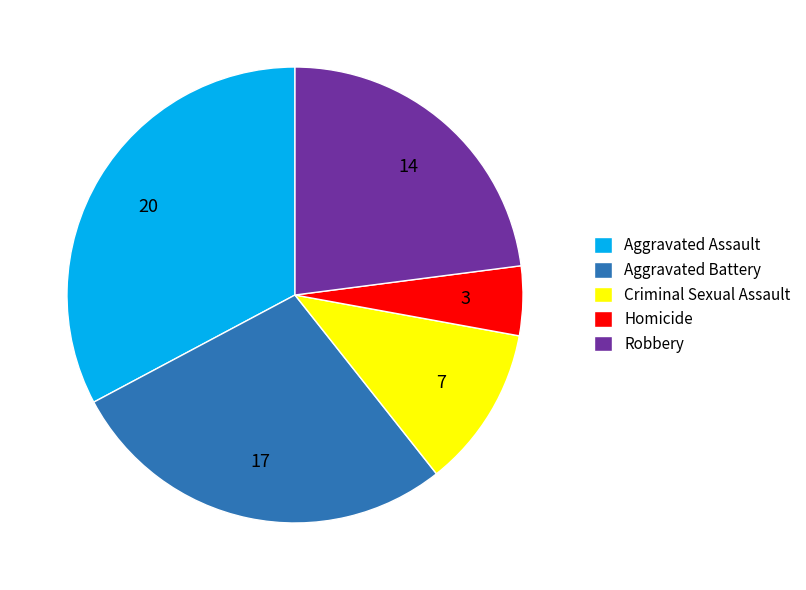

Combined, do Criminal Sexual Assault and Robbery account for over 50%?

No